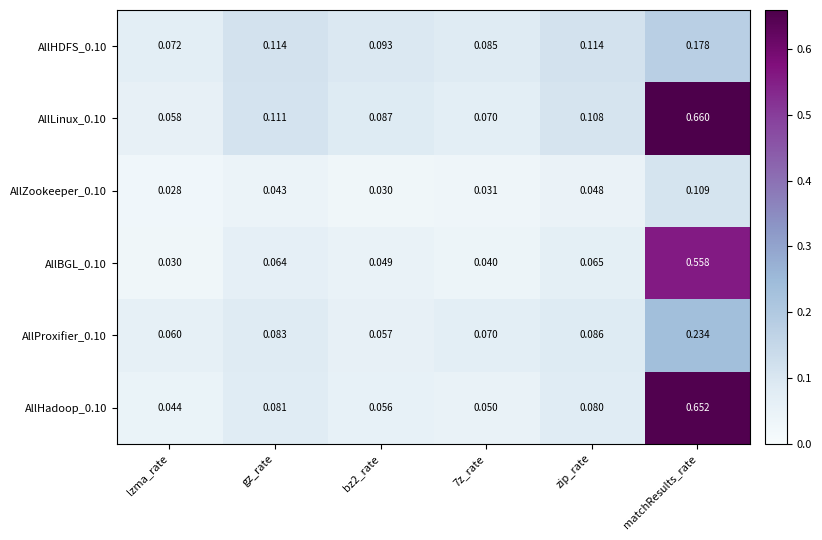

Which series has the largest range (max minus min)?

AllHadoop_0.10